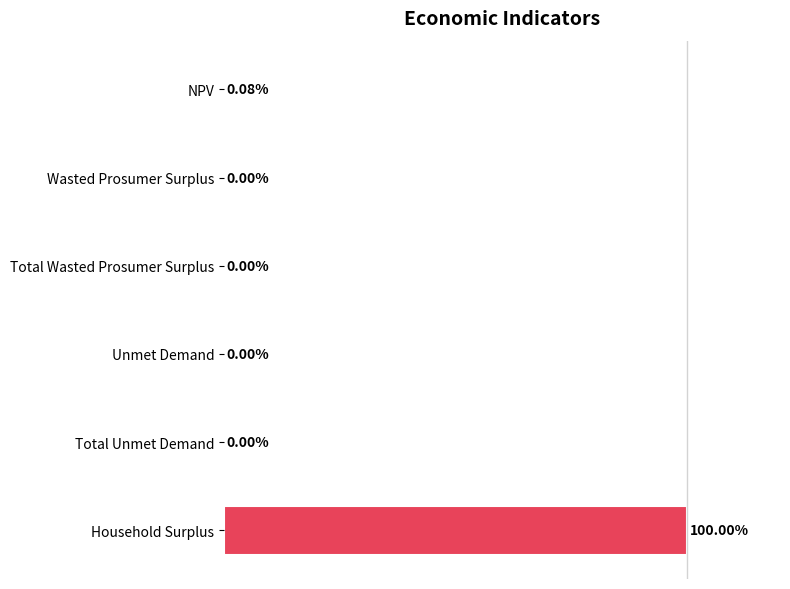

At which category does the chart reach its peak across all series?

Household Surplus